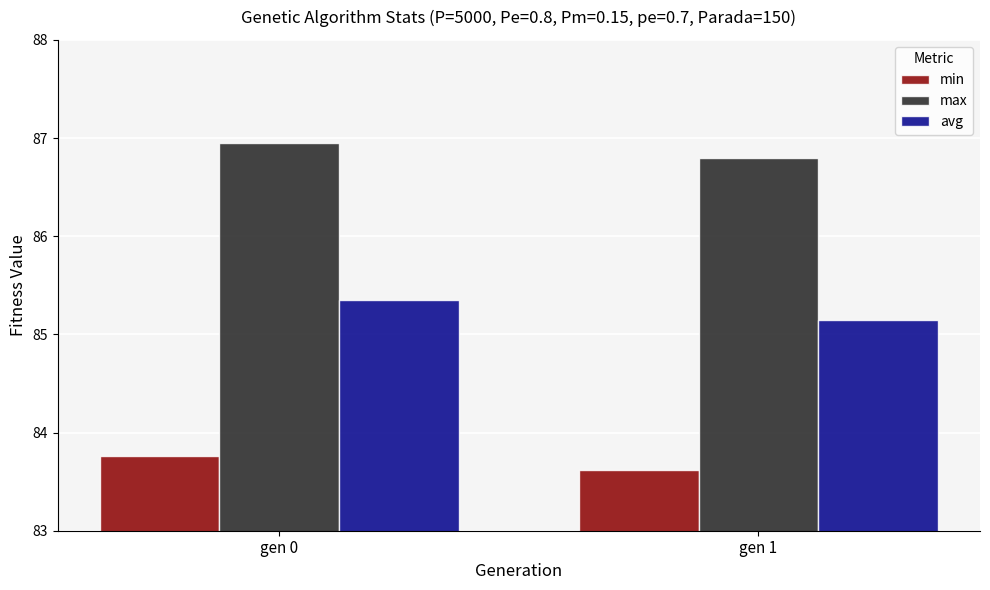

Which series changed the most between gen 0 and gen 1?

avg